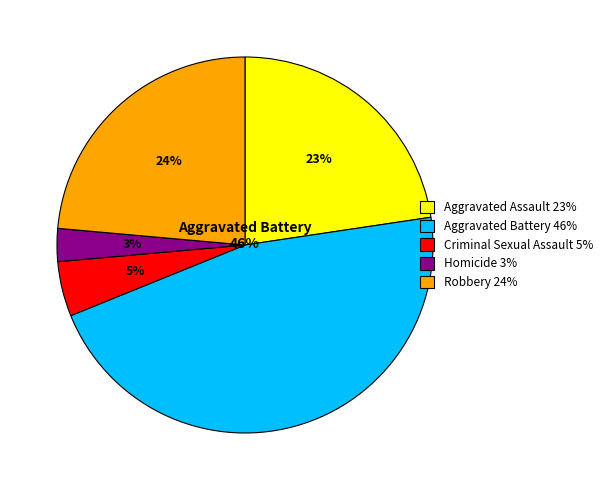

Is there a majority slice in this chart?

No